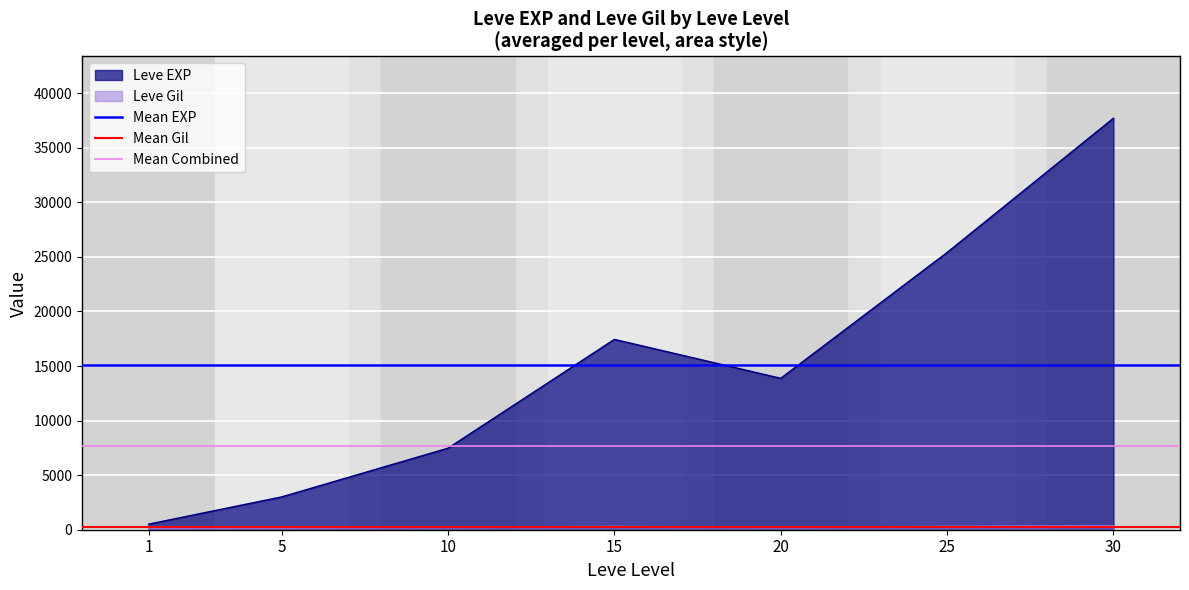

What is the maximum value for Leve EXP?

37715.0